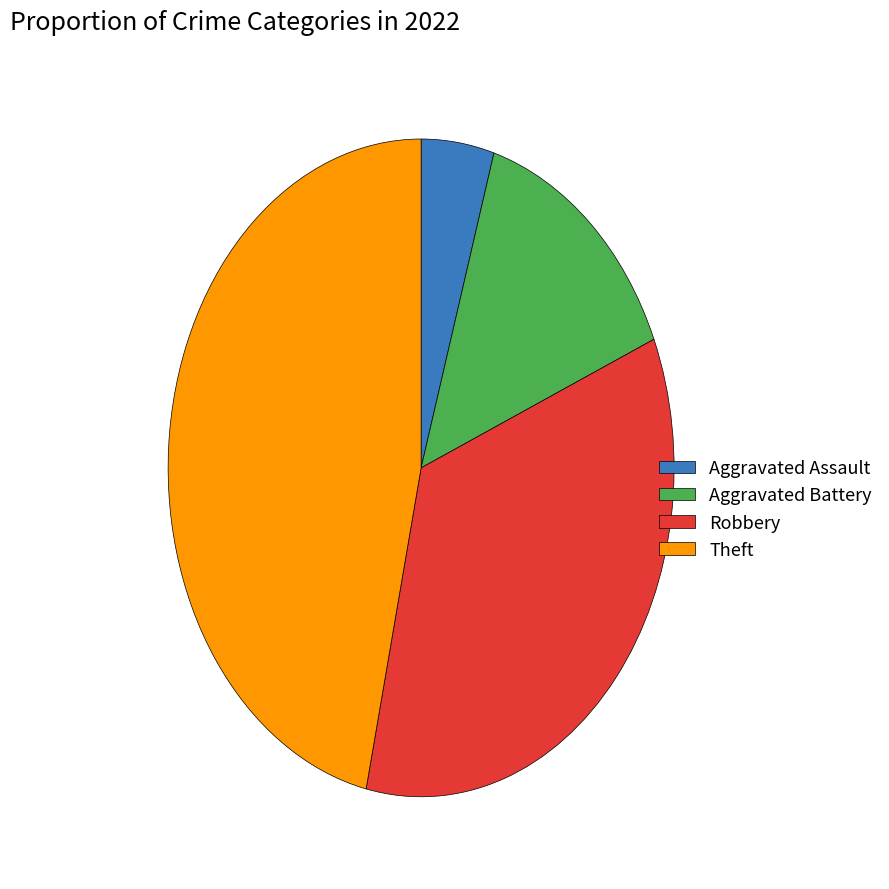

Do Robbery and Aggravated Battery together represent more than half of the pie?

No